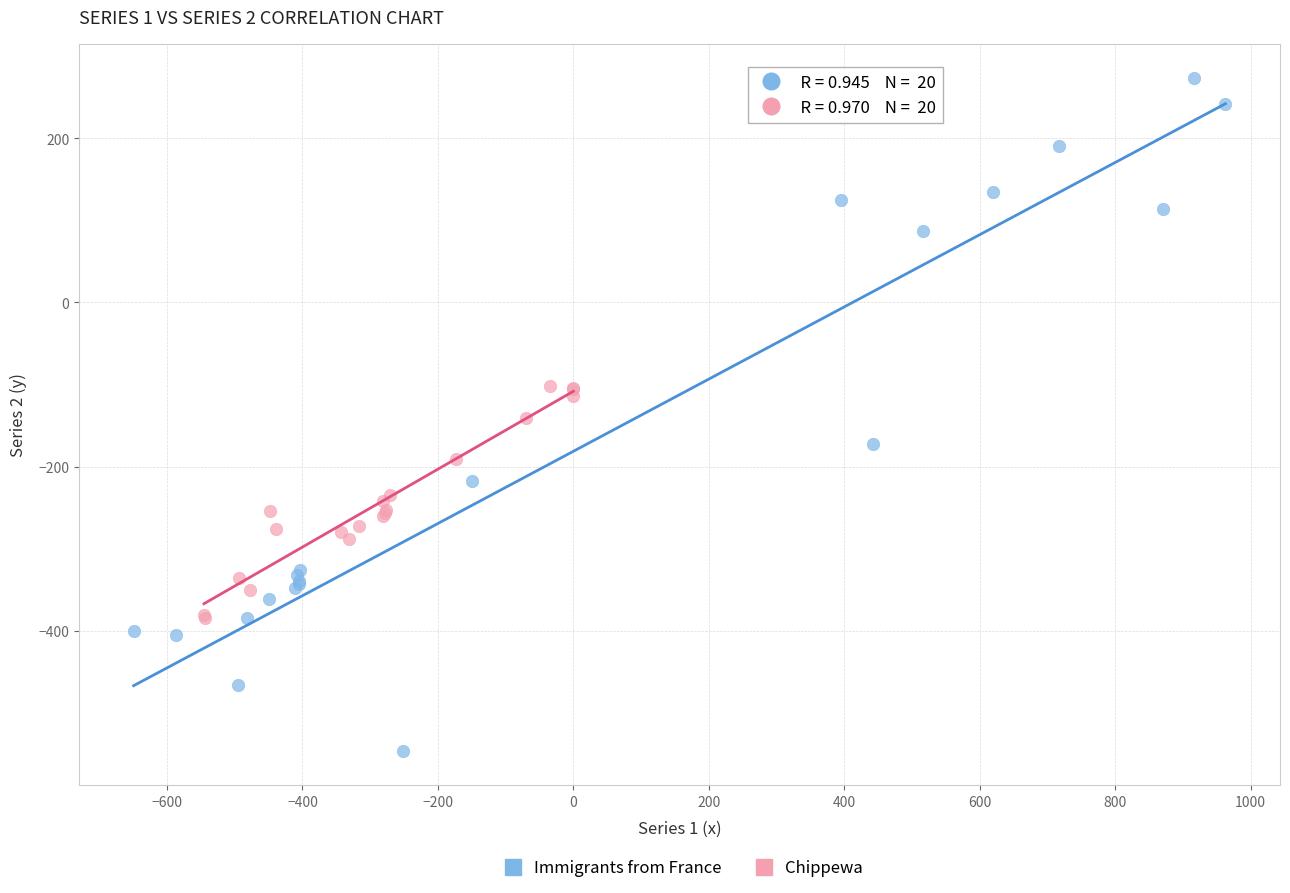

Which series contains the highest Y value?

Immigrants from France